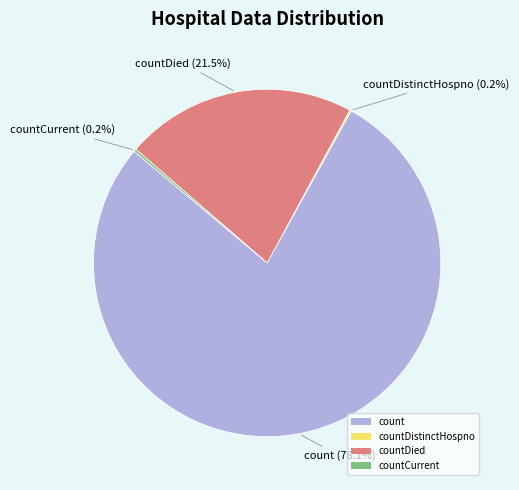

What percentage is NOT represented by count?

21.9%